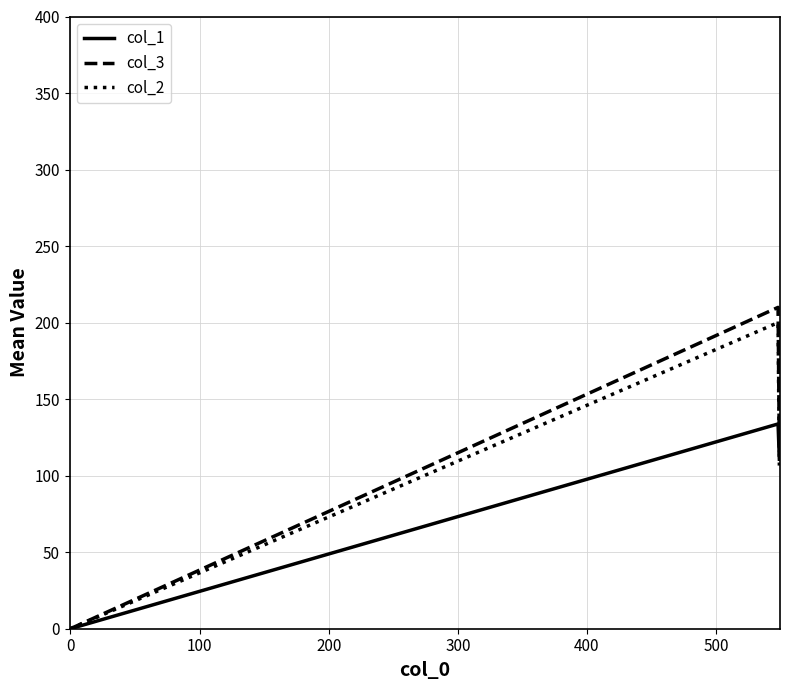

What is the average value of the col_2 series?

102.2